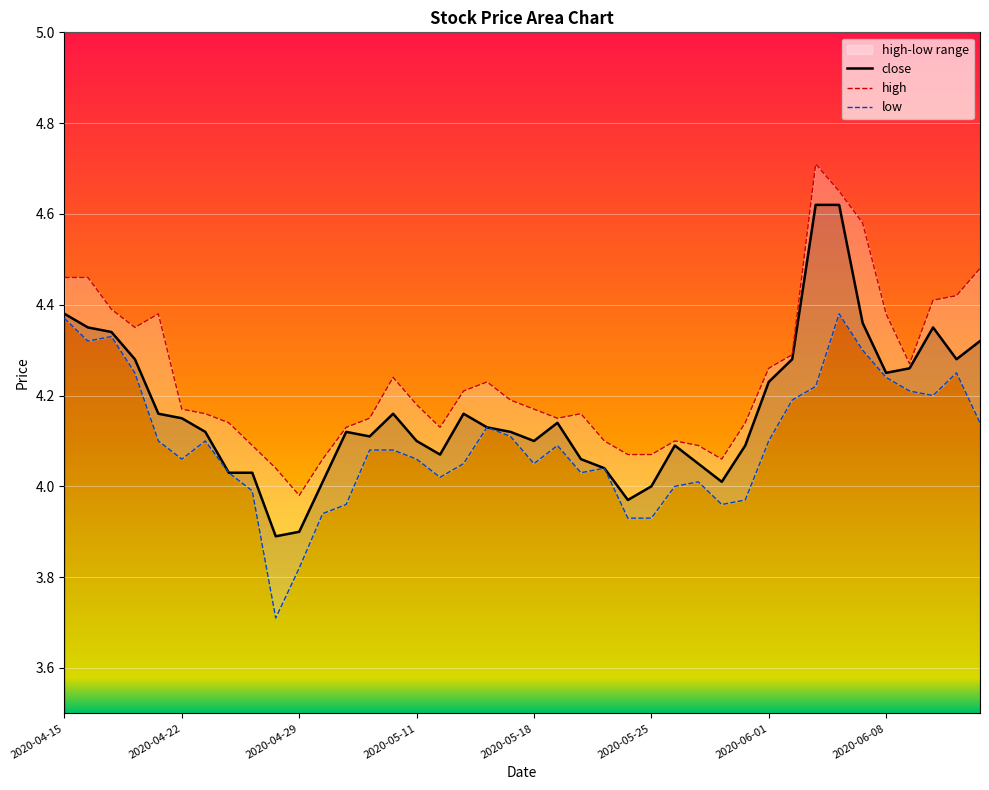

True or false: close and low intersect in this chart.

False